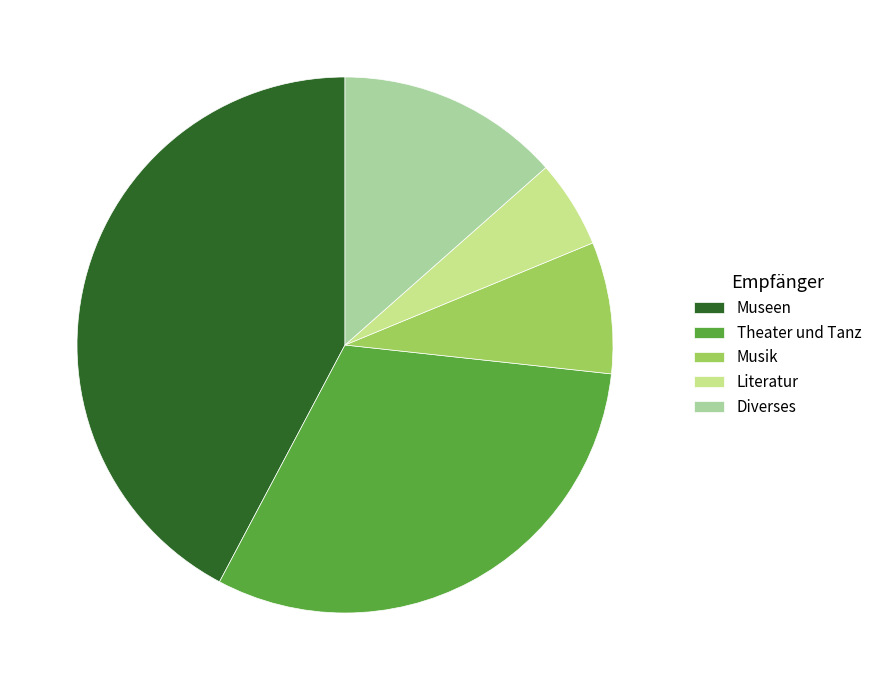

What is the ratio of the value at Musik to the value at Diverses?

0.6